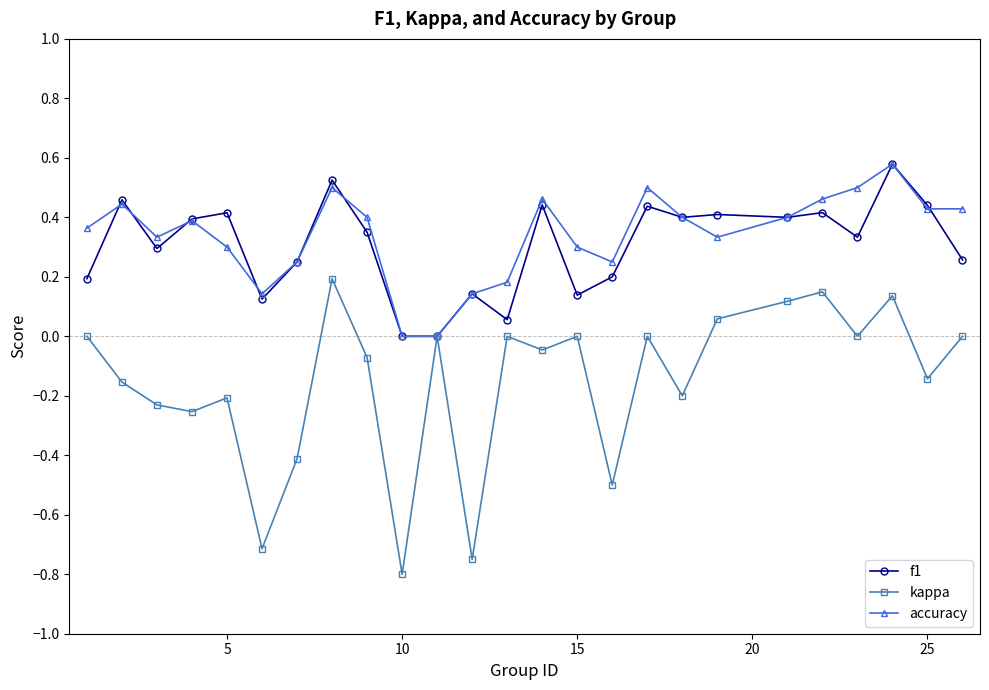

True or false: accuracy has more than 1 points higher than both neighbors.

True